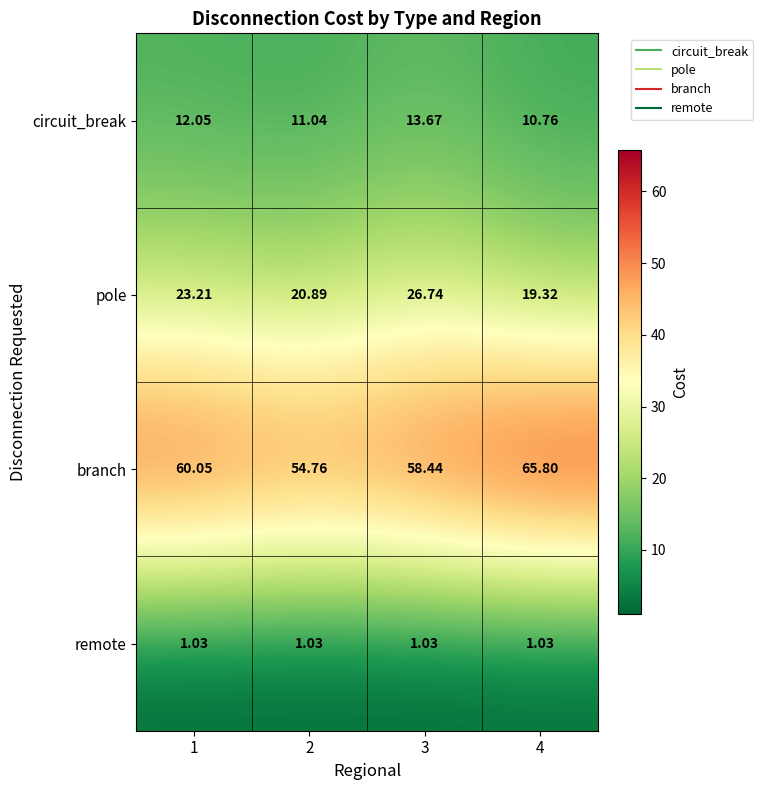

Which series changed the most between 2 and 3?

pole